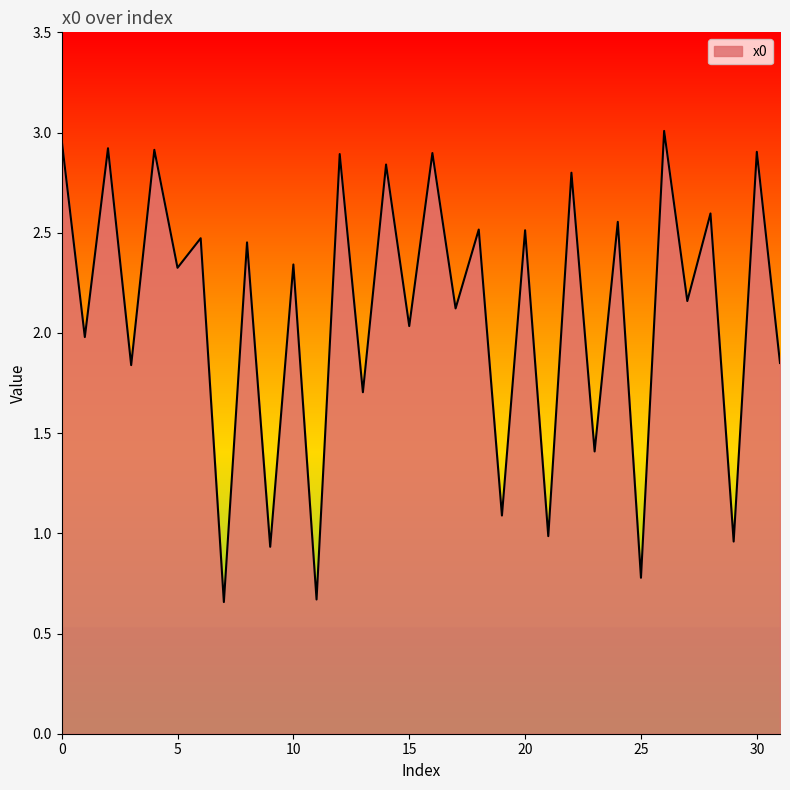

What is the difference between the maximum and minimum values?

2.4